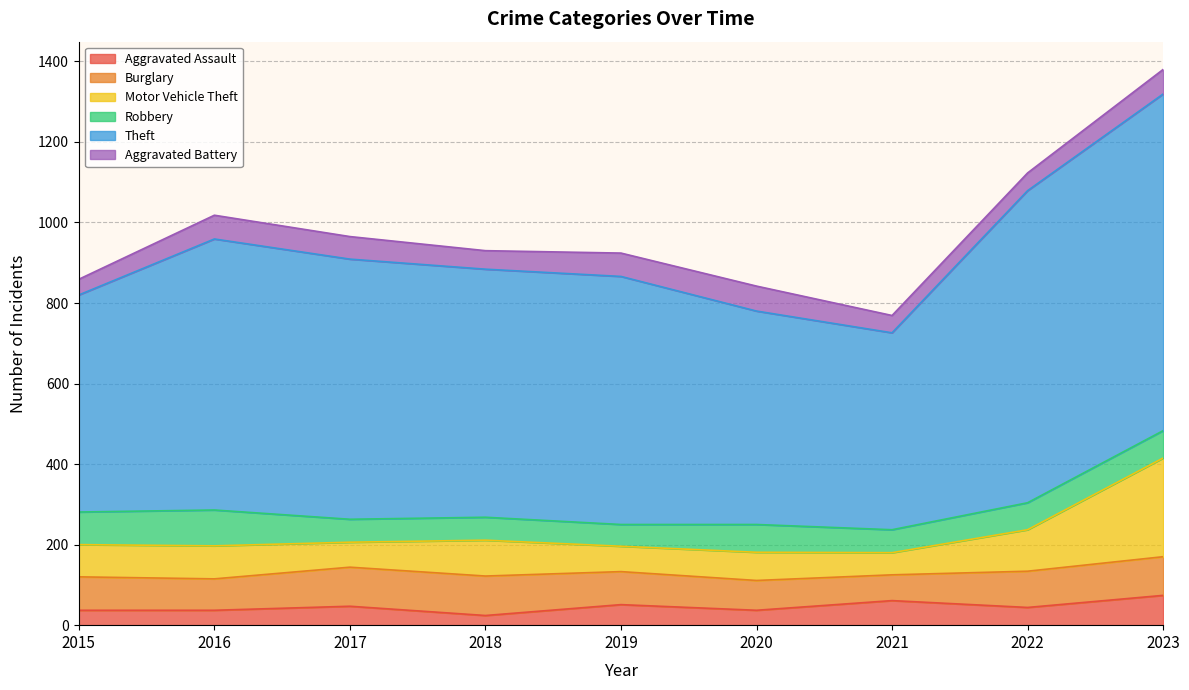

Which series has the largest total across all categories?

Theft